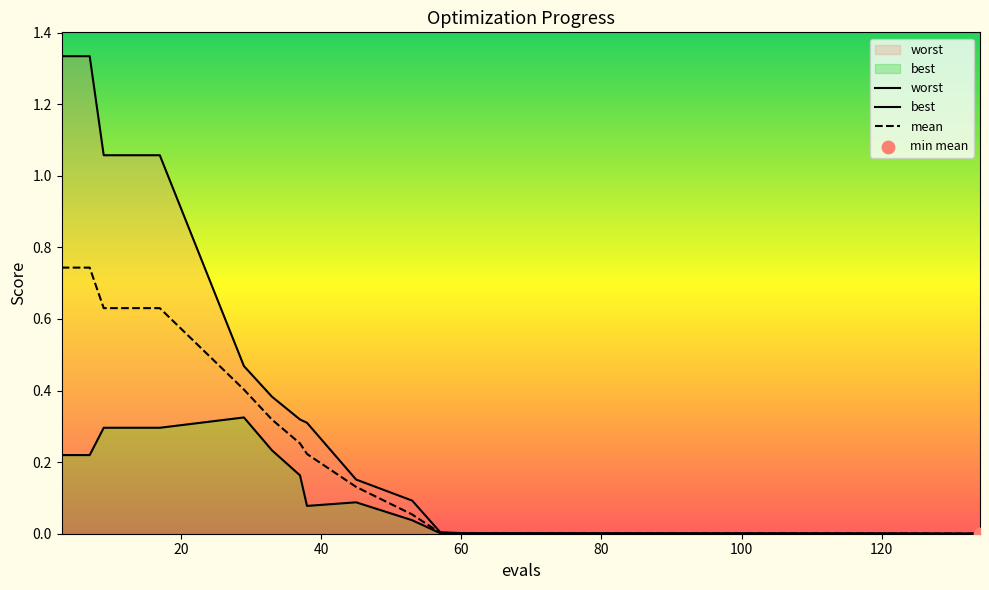

Is the value of worst at 8 greater than the value of mean at 14?

Yes